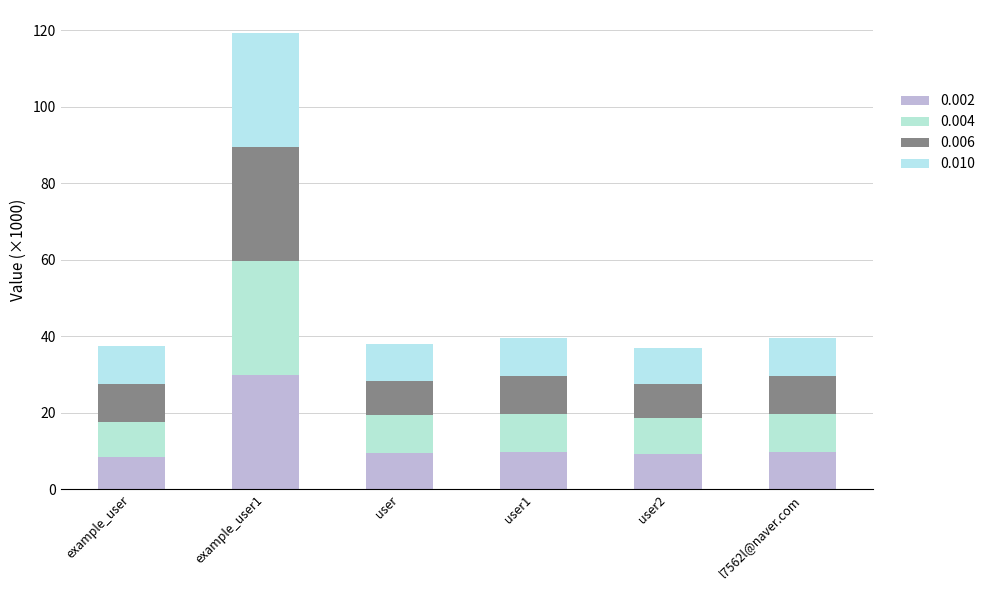

Are the bars grouped side by side (vs. stacked)?

No